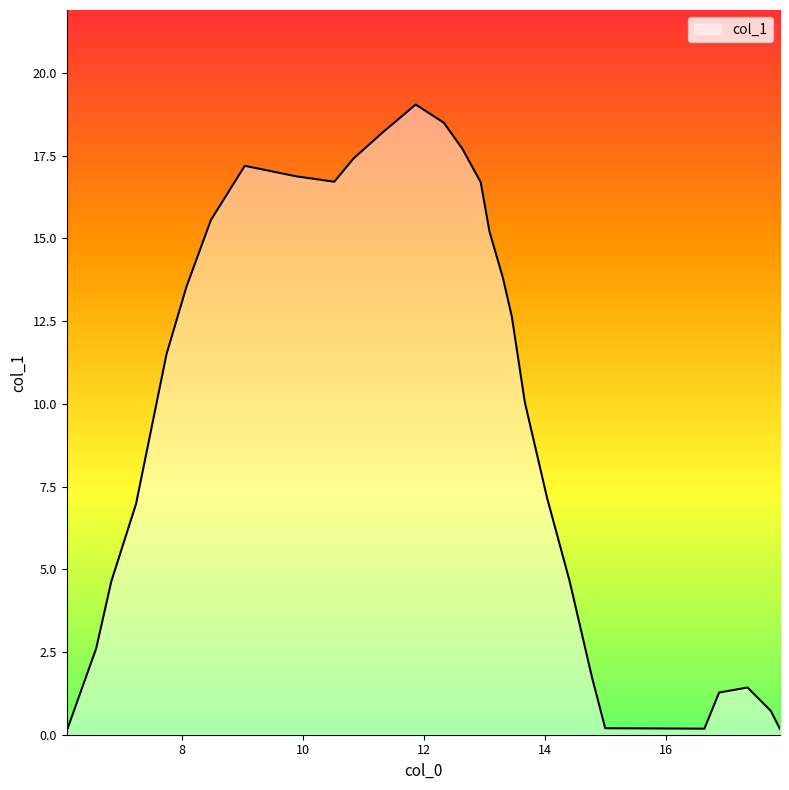

How many values are below 11?

15